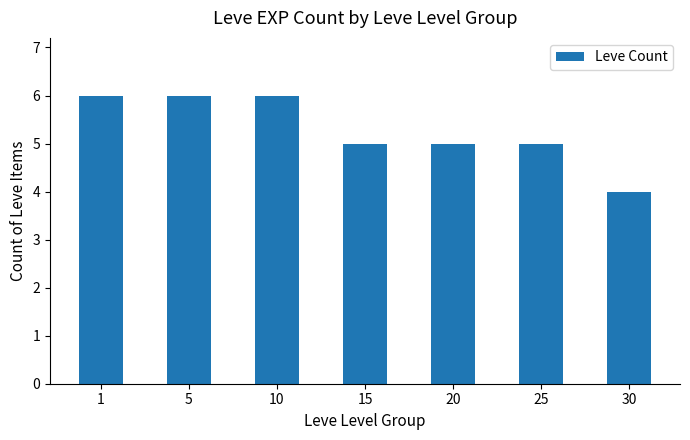

What is the change in value from 15 to 30?

-1